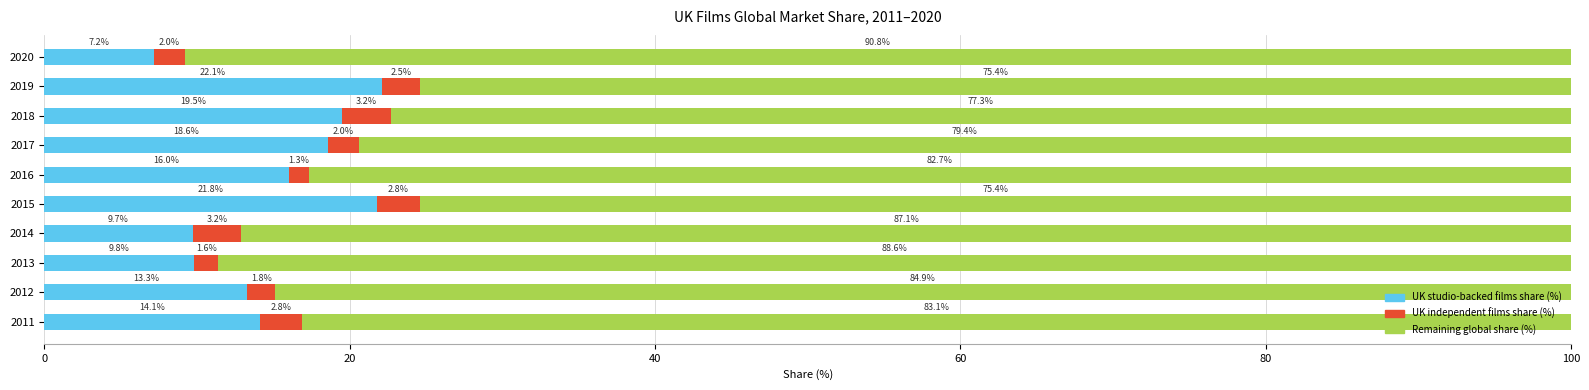

What is the total value across all series at 2019?

100.0